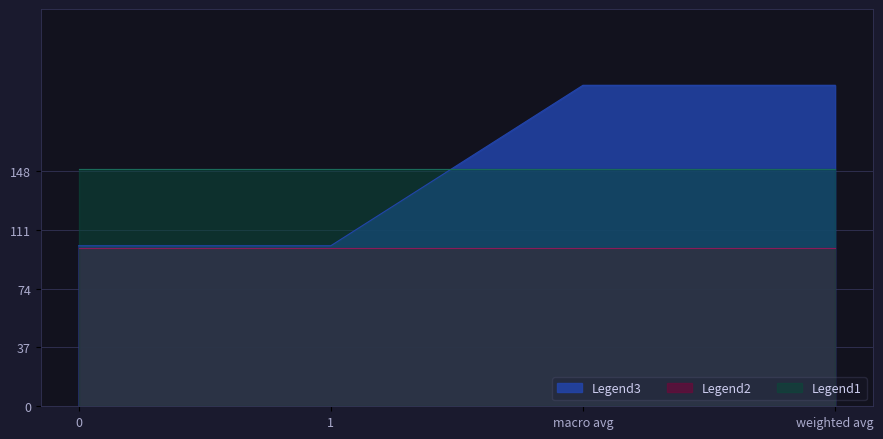

Which has a higher value, weighted avg or macro avg?

weighted avg